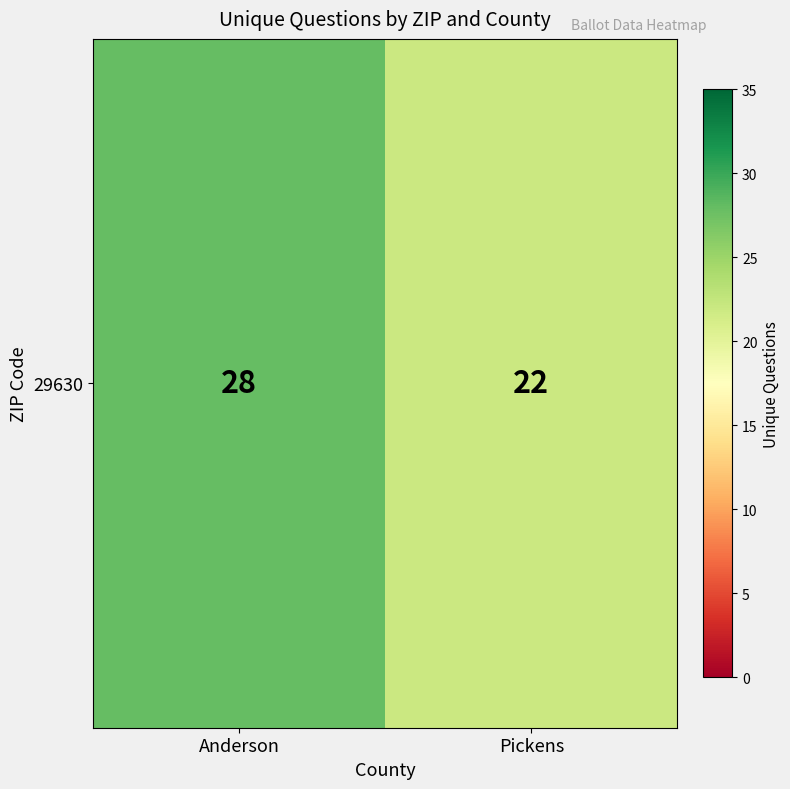

How many data points are less than 28?

1